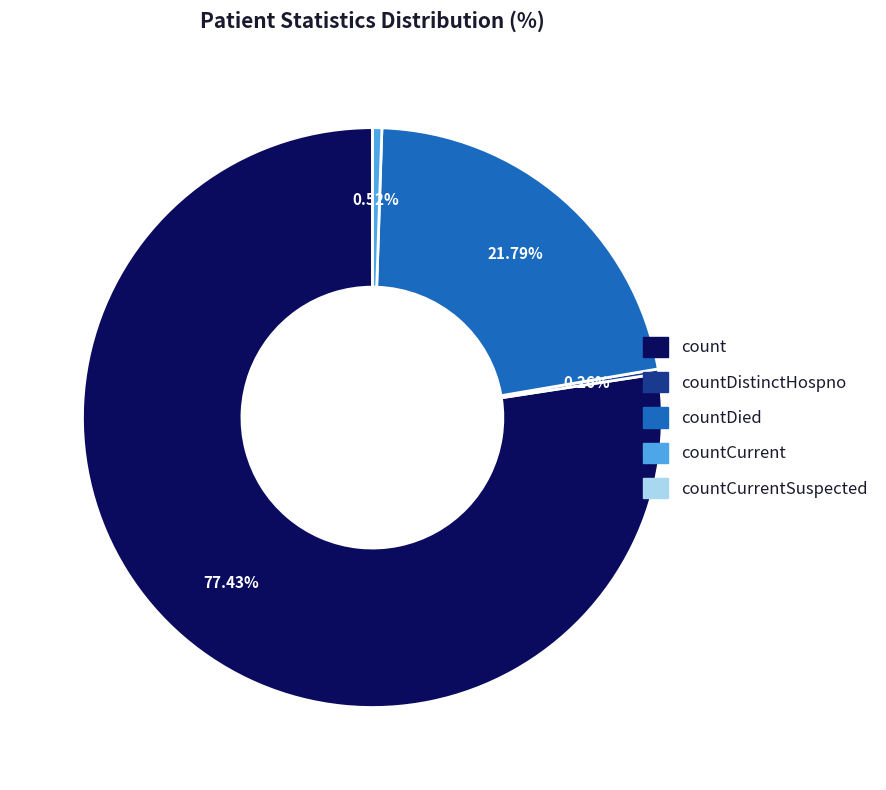

Is there a majority slice in this chart?

Yes